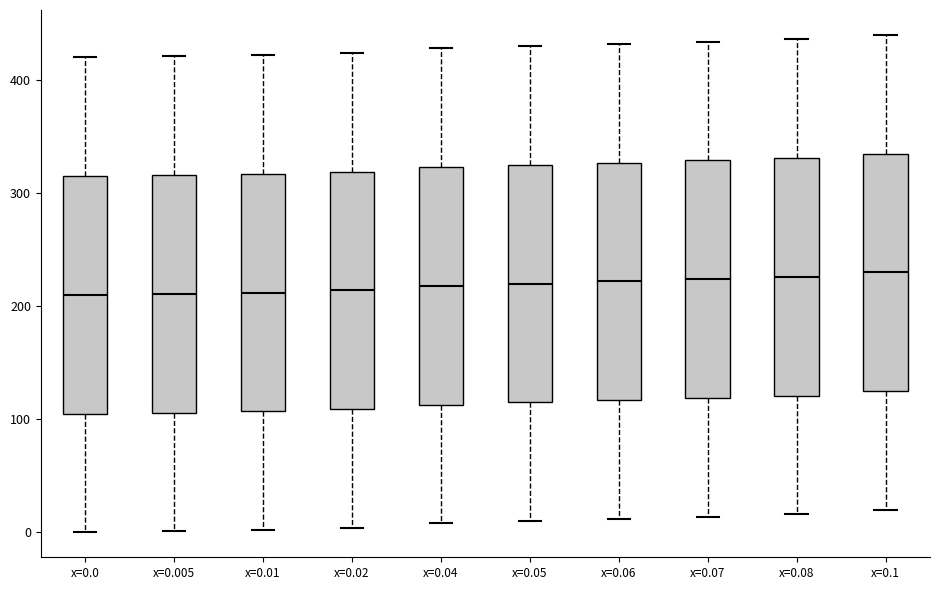

Reading left to right, read every box against the y-axis: the position of its median line, the range the box covers, and the ends of its whiskers. The values are not printed on the chart, so give them approximately, as read against the axis.

x=0.0: median 210, box 110 to 320, whiskers 0 to 420
x=0.005: median 210, box 110 to 320, whiskers 0 to 420
x=0.01: median 210, box 110 to 320, whiskers 0 to 420
x=0.02: median 210, box 110 to 320, whiskers 0 to 420
x=0.04: median 220, box 110 to 320, whiskers 10 to 430
x=0.05: median 220, box 120 to 330, whiskers 10 to 430
x=0.06: median 220, box 120 to 330, whiskers 10 to 430
x=0.07: median 220, box 120 to 330, whiskers 10 to 430
x=0.08: median 230, box 120 to 330, whiskers 20 to 440
x=0.1: median 230, box 130 to 340, whiskers 20 to 440